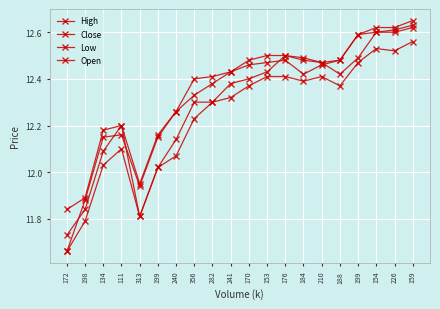

The value of Low at 111 is 12.1. True or false?

True